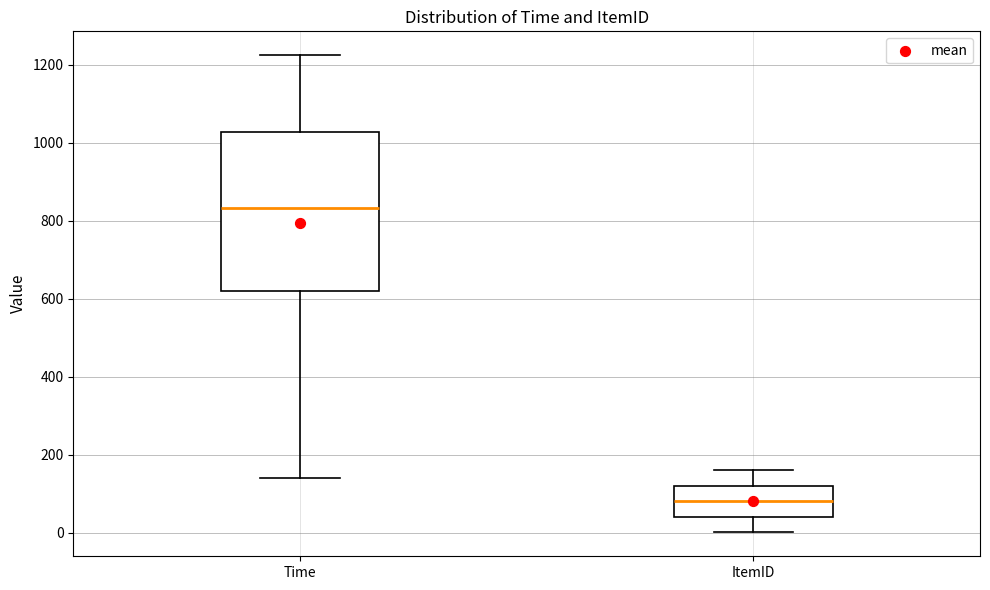

Reading left to right, transcribe this box plot: for each box, give where its median line is, the range the box spans, and where its two whiskers end, as read against the y-axis. The values are not printed on the chart, so give them approximately, as read against the axis.

Time: median 840, box 620 to 1020, whiskers 140 to 1220
ItemID: median 80, box 40 to 120, whiskers 0 to 160